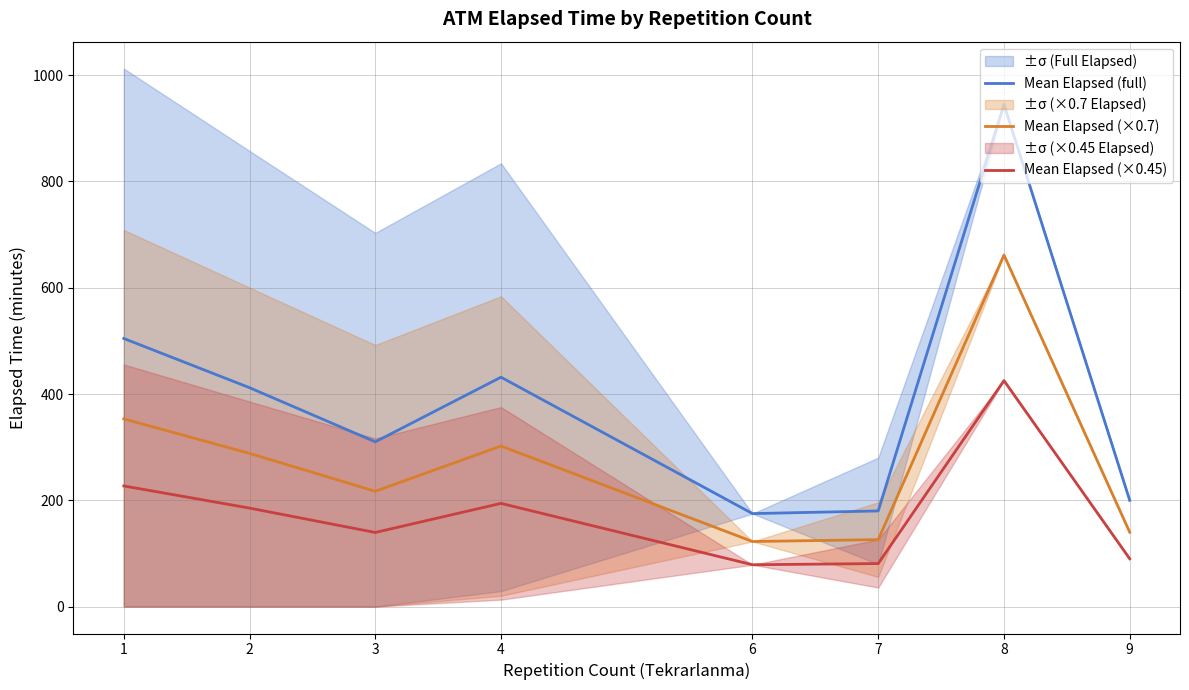

How many data points does each series have?

8